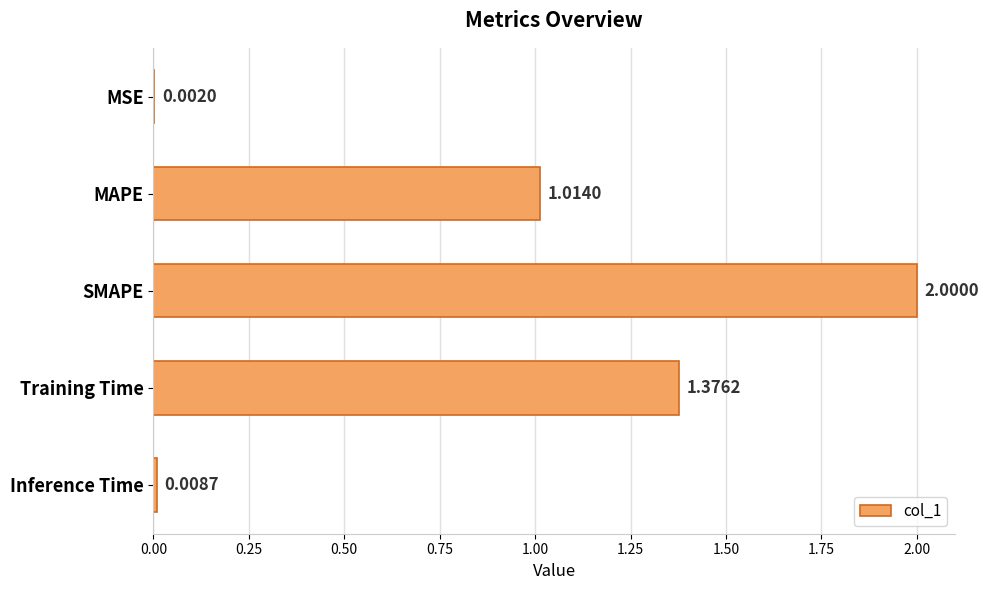

Which category has the highest value across all series?

SMAPE